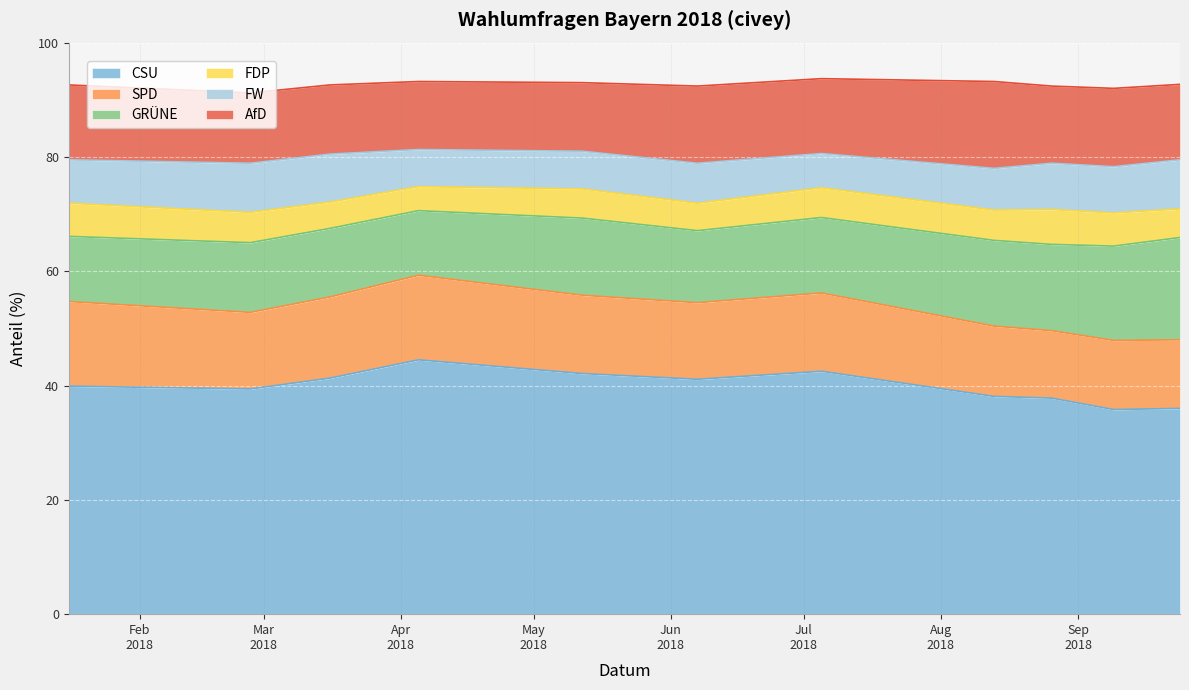

The value of SPD at 2018-05-12 is 13.7. True or false?

True